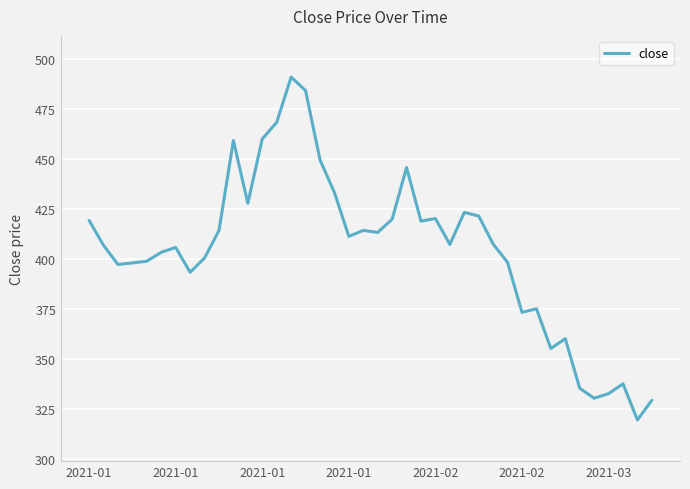

What is the smallest value displayed?

319.6